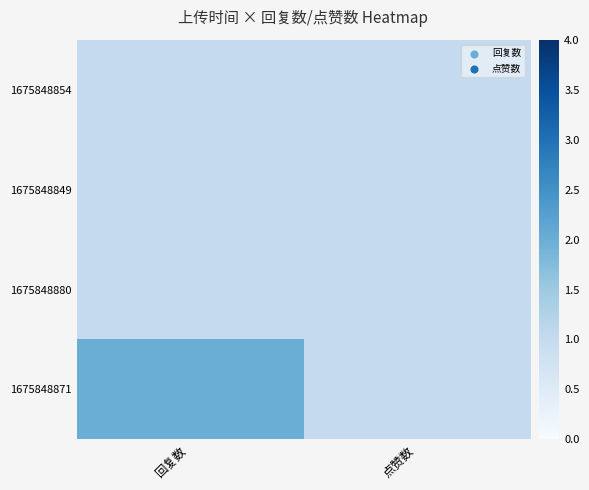

What is the total value across all series at 点赞数?

4